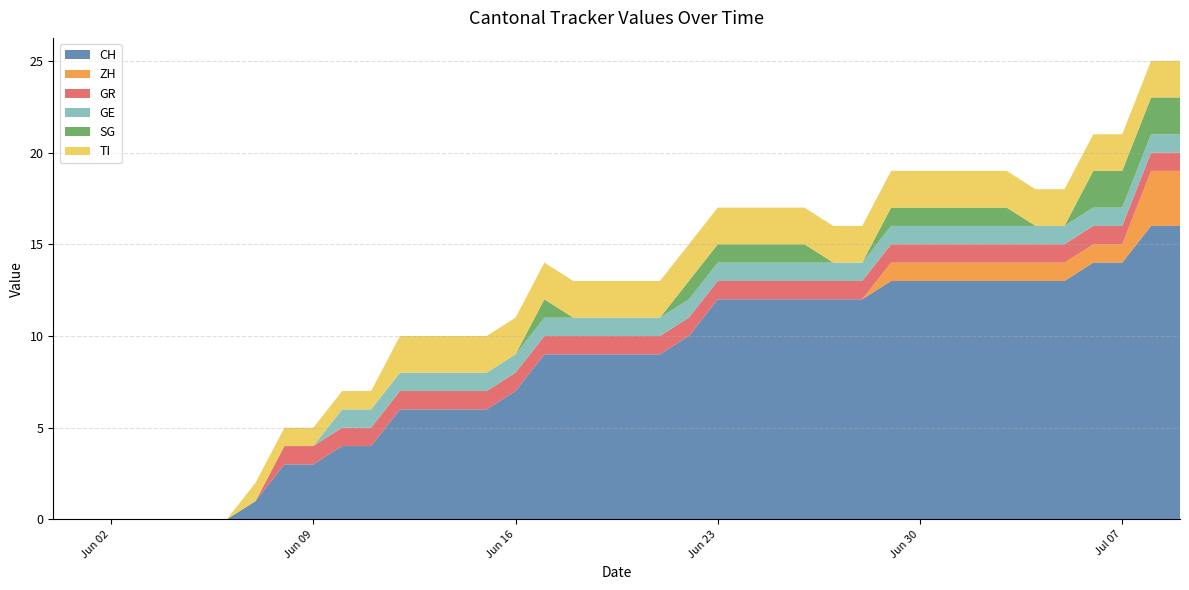

Reading left to right, list all the values displayed in this chart.

CH: 2020-05-31=0	2020-06-01=0	2020-06-02=0	2020-06-03=0	2020-06-04=0	2020-06-05=0	2020-06-06=0	2020-06-07=1	2020-06-08=3	2020-06-09=3	2020-06-10=4	2020-06-11=4	2020-06-12=6	2020-06-13=6	2020-06-14=6	2020-06-15=6	2020-06-16=7	2020-06-17=9	2020-06-18=9	2020-06-19=9	2020-06-20=9	2020-06-21=9	2020-06-22=10	2020-06-23=12	2020-06-24=12	2020-06-25=12	2020-06-26=12	2020-06-27=12	2020-06-28=12	2020-06-29=13	2020-06-30=13	2020-07-01=13	2020-07-02=13	2020-07-03=13	2020-07-04=13	2020-07-05=13	2020-07-06=14	2020-07-07=14	2020-07-08=16	2020-07-09=16
ZH: 2020-05-31=0	2020-06-01=0	2020-06-02=0	2020-06-03=0	2020-06-04=0	2020-06-05=0	2020-06-06=0	2020-06-07=0	2020-06-08=0	2020-06-09=0	2020-06-10=0	2020-06-11=0	2020-06-12=0	2020-06-13=0	2020-06-14=0	2020-06-15=0	2020-06-16=0	2020-06-17=0	2020-06-18=0	2020-06-19=0	2020-06-20=0	2020-06-21=0	2020-06-22=0	2020-06-23=0	2020-06-24=0	2020-06-25=0	2020-06-26=0	2020-06-27=0	2020-06-28=0	2020-06-29=1	2020-06-30=1	2020-07-01=1	2020-07-02=1	2020-07-03=1	2020-07-04=1	2020-07-05=1	2020-07-06=1	2020-07-07=1	2020-07-08=3	2020-07-09=3
GR: 2020-05-31=0	2020-06-01=0	2020-06-02=0	2020-06-03=0	2020-06-04=0	2020-06-05=0	2020-06-06=0	2020-06-07=0	2020-06-08=1	2020-06-09=1	2020-06-10=1	2020-06-11=1	2020-06-12=1	2020-06-13=1	2020-06-14=1	2020-06-15=1	2020-06-16=1	2020-06-17=1	2020-06-18=1	2020-06-19=1	2020-06-20=1	2020-06-21=1	2020-06-22=1	2020-06-23=1	2020-06-24=1	2020-06-25=1	2020-06-26=1	2020-06-27=1	2020-06-28=1	2020-06-29=1	2020-06-30=1	2020-07-01=1	2020-07-02=1	2020-07-03=1	2020-07-04=1	2020-07-05=1	2020-07-06=1	2020-07-07=1	2020-07-08=1	2020-07-09=1
GE: 2020-05-31=0	2020-06-01=0	2020-06-02=0	2020-06-03=0	2020-06-04=0	2020-06-05=0	2020-06-06=0	2020-06-07=0	2020-06-08=0	2020-06-09=0	2020-06-10=1	2020-06-11=1	2020-06-12=1	2020-06-13=1	2020-06-14=1	2020-06-15=1	2020-06-16=1	2020-06-17=1	2020-06-18=1	2020-06-19=1	2020-06-20=1	2020-06-21=1	2020-06-22=1	2020-06-23=1	2020-06-24=1	2020-06-25=1	2020-06-26=1	2020-06-27=1	2020-06-28=1	2020-06-29=1	2020-06-30=1	2020-07-01=1	2020-07-02=1	2020-07-03=1	2020-07-04=1	2020-07-05=1	2020-07-06=1	2020-07-07=1	2020-07-08=1	2020-07-09=1
SG: 2020-05-31=0	2020-06-01=0	2020-06-02=0	2020-06-03=0	2020-06-04=0	2020-06-05=0	2020-06-06=0	2020-06-07=0	2020-06-08=0	2020-06-09=0	2020-06-10=0	2020-06-11=0	2020-06-12=0	2020-06-13=0	2020-06-14=0	2020-06-15=0	2020-06-16=0	2020-06-17=1	2020-06-18=0	2020-06-19=0	2020-06-20=0	2020-06-21=0	2020-06-22=1	2020-06-23=1	2020-06-24=1	2020-06-25=1	2020-06-26=1	2020-06-27=0	2020-06-28=0	2020-06-29=1	2020-06-30=1	2020-07-01=1	2020-07-02=1	2020-07-03=1	2020-07-04=0	2020-07-05=0	2020-07-06=2	2020-07-07=2	2020-07-08=2	2020-07-09=2
TI: 2020-05-31=0	2020-06-01=0	2020-06-02=0	2020-06-03=0	2020-06-04=0	2020-06-05=0	2020-06-06=0	2020-06-07=1	2020-06-08=1	2020-06-09=1	2020-06-10=1	2020-06-11=1	2020-06-12=2	2020-06-13=2	2020-06-14=2	2020-06-15=2	2020-06-16=2	2020-06-17=2	2020-06-18=2	2020-06-19=2	2020-06-20=2	2020-06-21=2	2020-06-22=2	2020-06-23=2	2020-06-24=2	2020-06-25=2	2020-06-26=2	2020-06-27=2	2020-06-28=2	2020-06-29=2	2020-06-30=2	2020-07-01=2	2020-07-02=2	2020-07-03=2	2020-07-04=2	2020-07-05=2	2020-07-06=2	2020-07-07=2	2020-07-08=2	2020-07-09=2